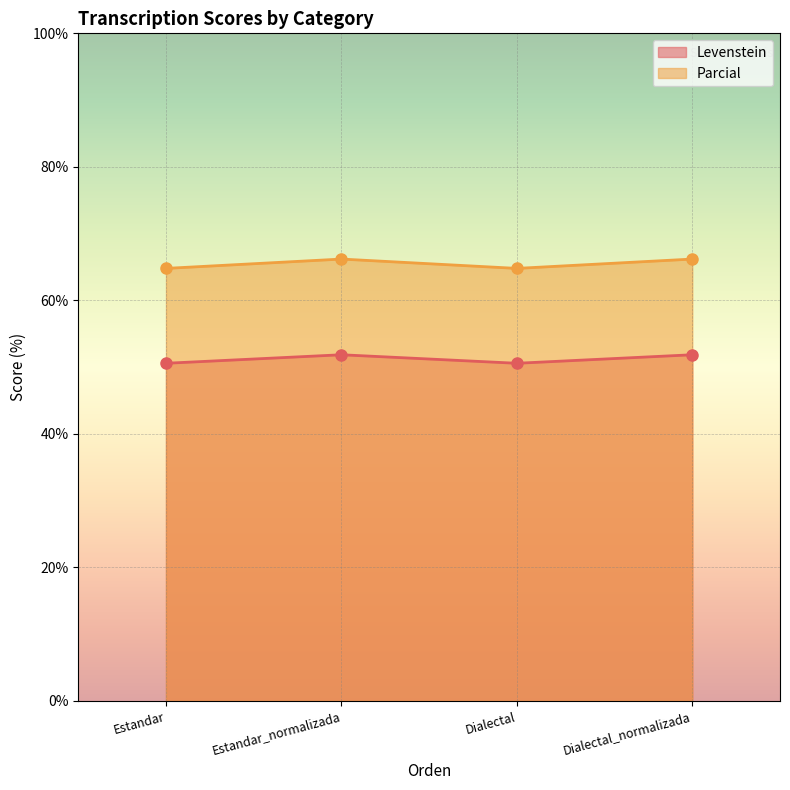

At how many categories does at least one series exceed 63?

4